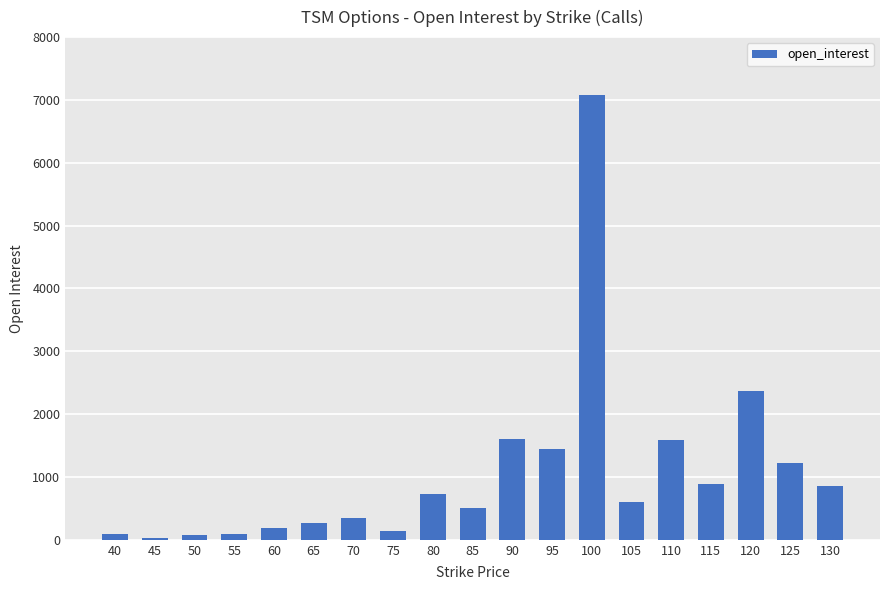

The value at 130 is 358. True or false?

False